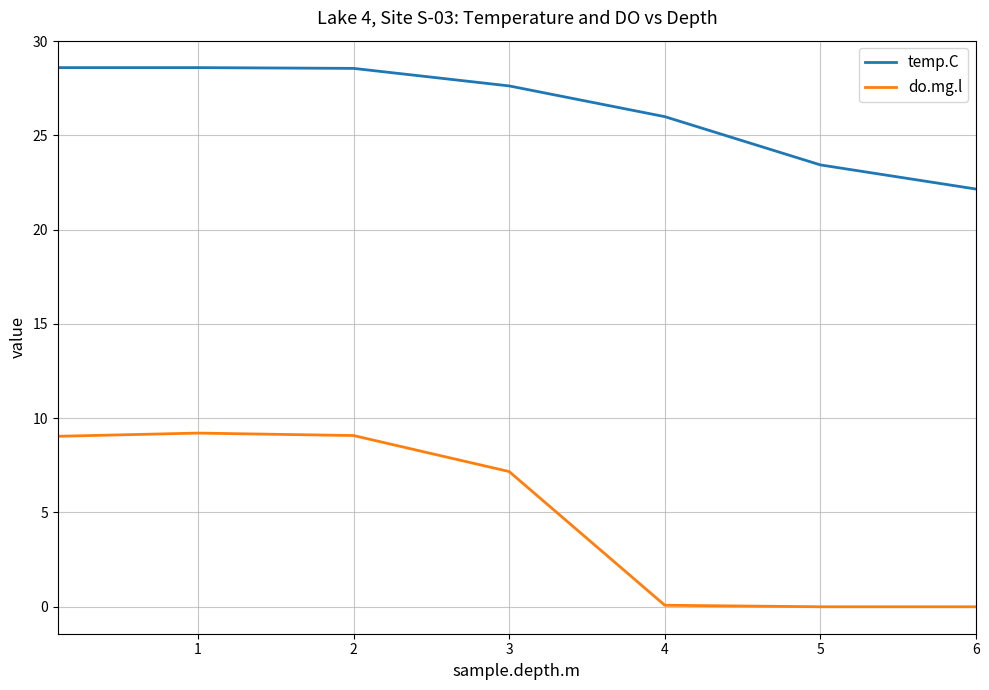

True or false: do.mg.l and temp.C cross at least once.

False